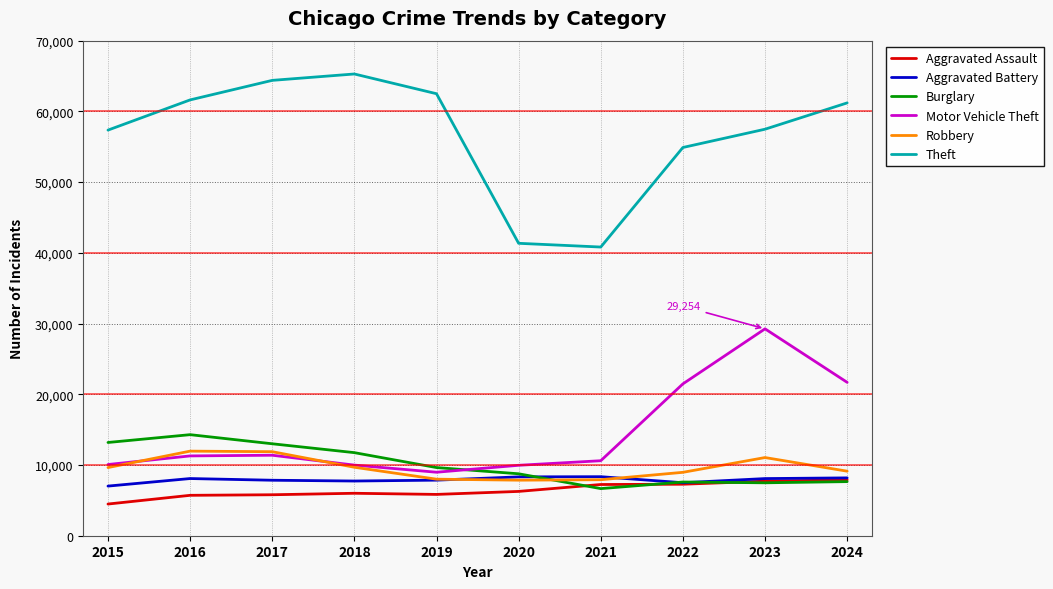

Which series changed the most between 2021 and 2023?

Motor Vehicle Theft